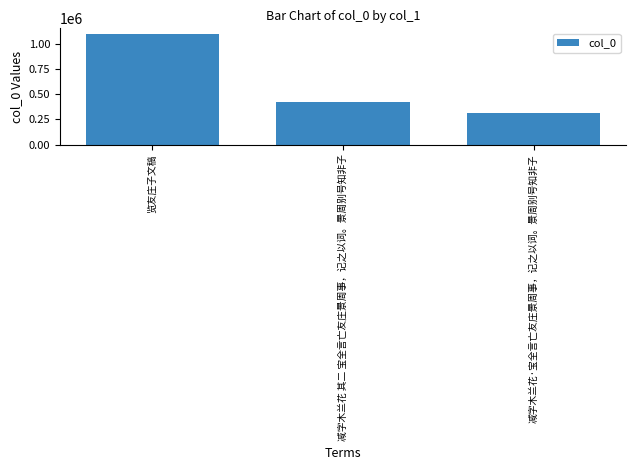

What is the sum of all values?

1834759